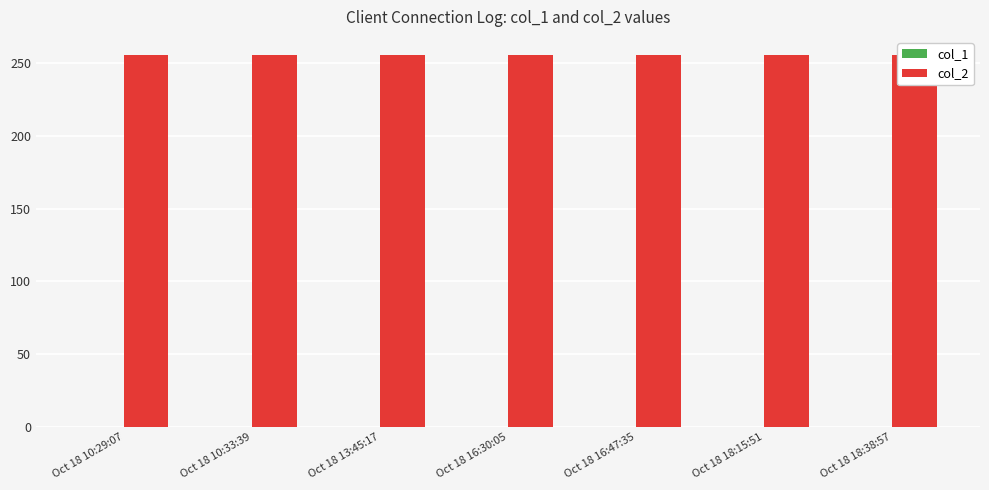

At how many categories does at least one series exceed 25?

7